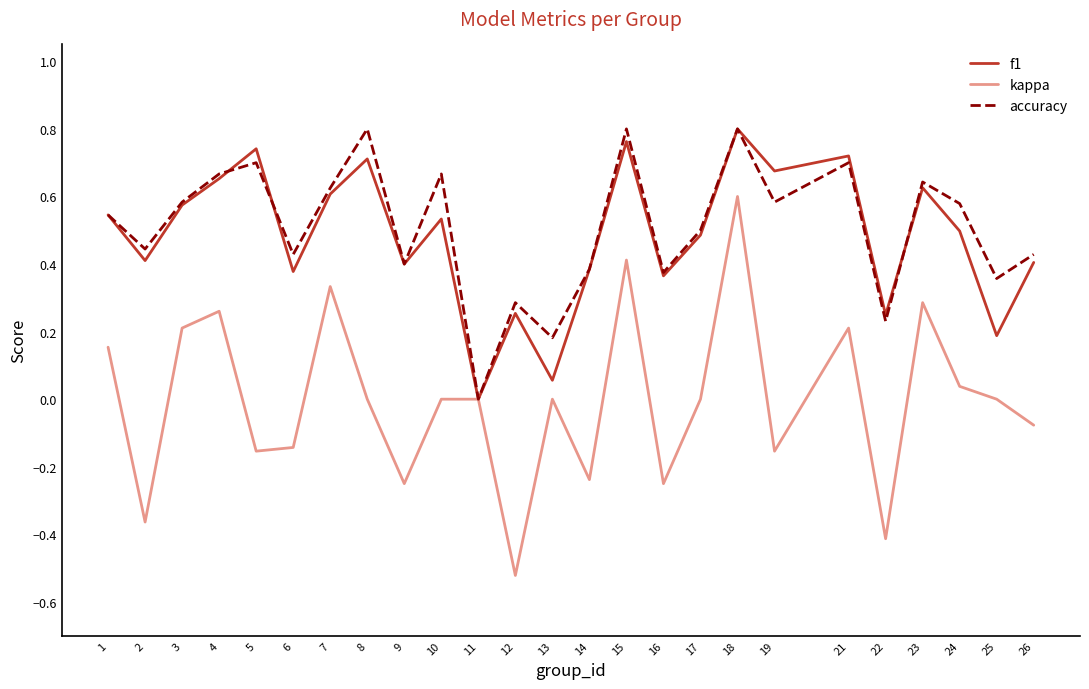

Count the number of data series in this chart.

3